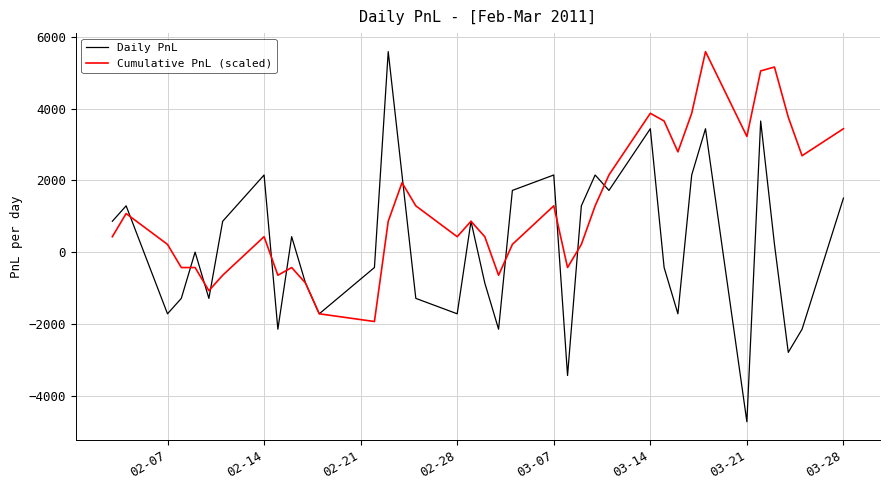

Does the chart have visible grid lines?

Yes